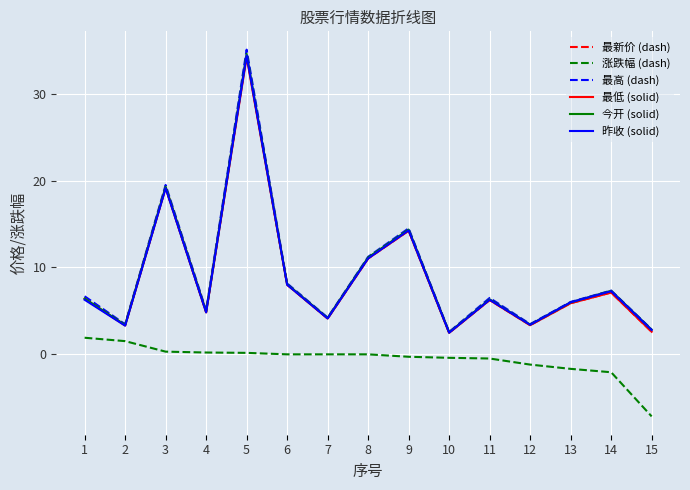

Where does the 最新价 (dash) series first go above 6?

1